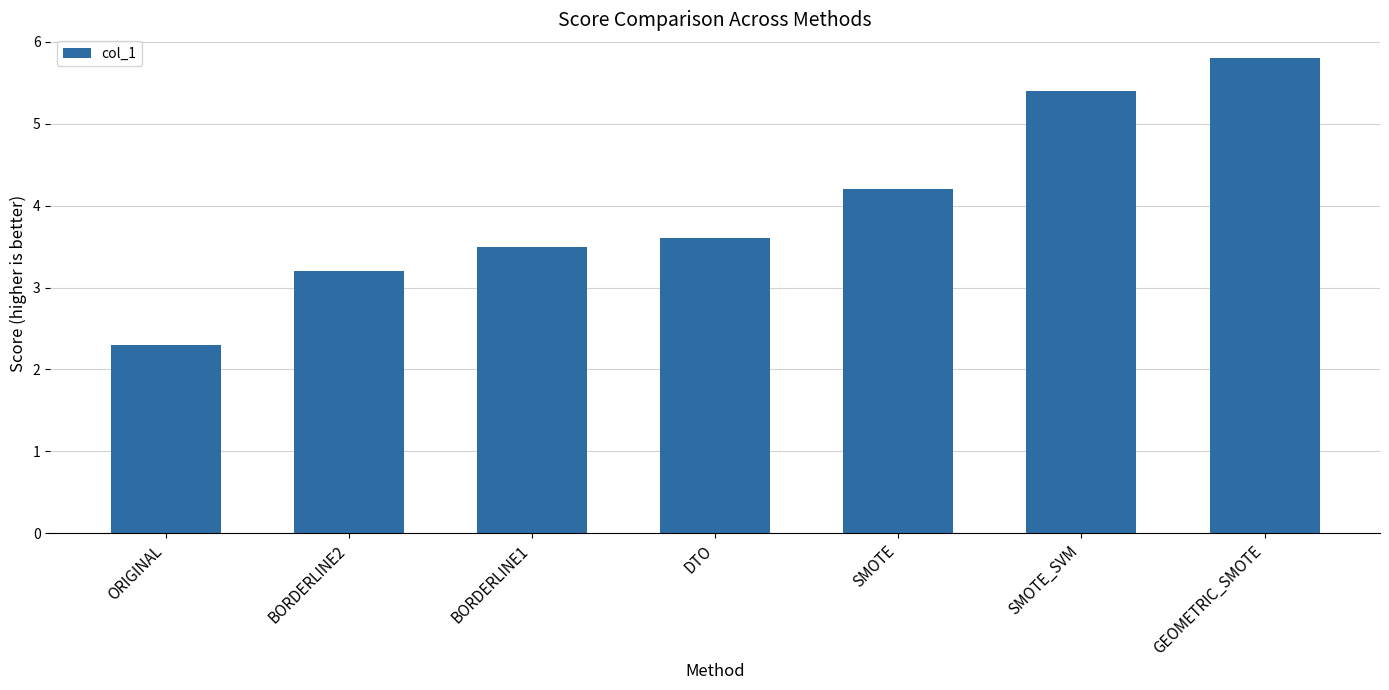

Is it true that the value at SMOTE is 2.6?

False